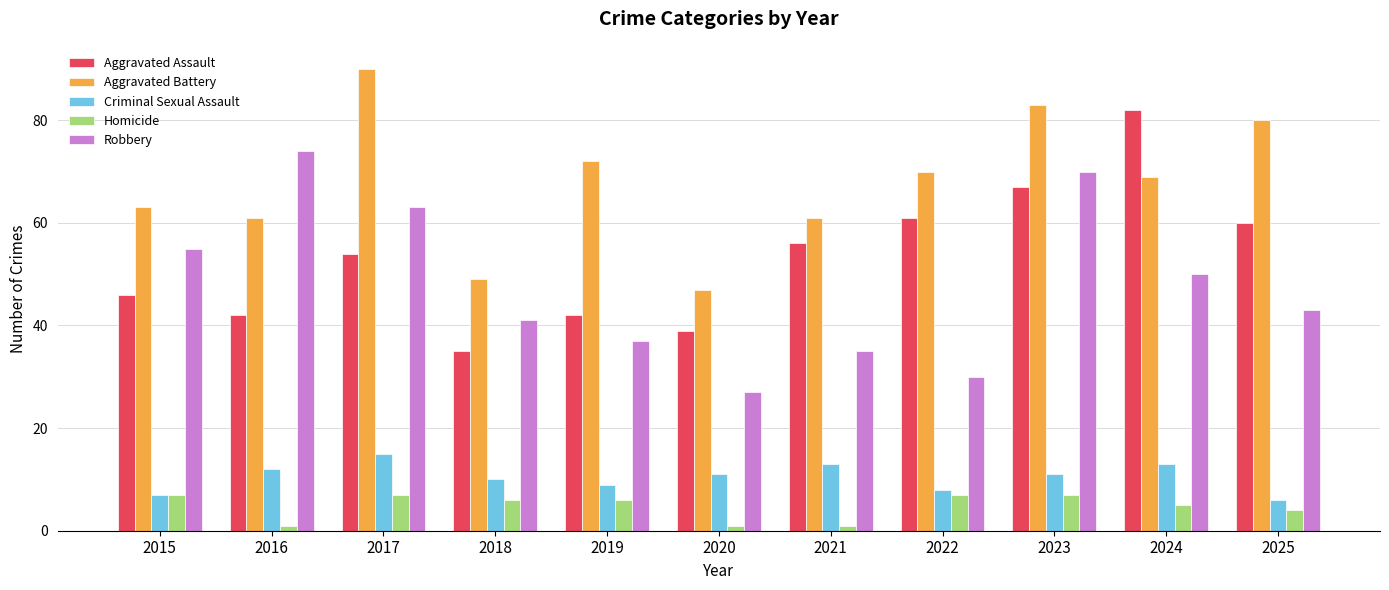

What is the value of the Homicide bar at the 2nd from the left?

1